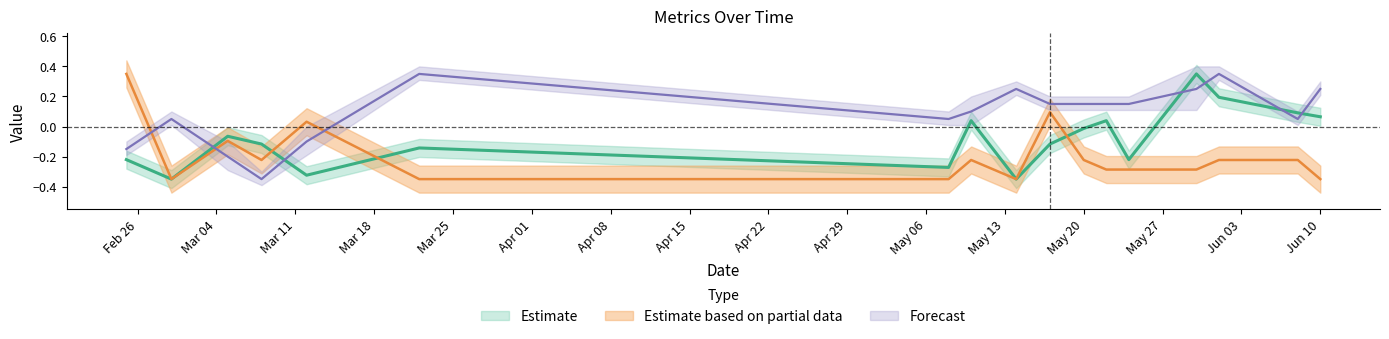

True or false: TB and PC cross at least once.

True